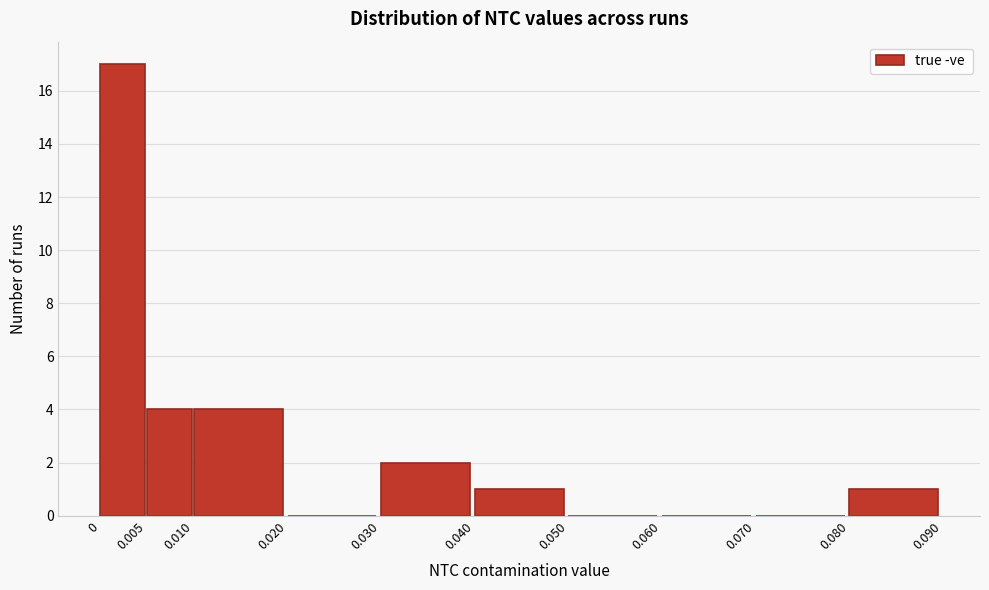

Reading left to right, list every bar in this chart as the range it spans on the x-axis followed by its height. The values are not printed on the chart, so give them approximately, as read against the axis.

0 to 0.005: 17
0.005 to 0.010: 4
0.010 to 0.020: 4
0.020 to 0.030: 0
0.030 to 0.040: 2
0.040 to 0.050: 1
0.050 to 0.060: 0
0.060 to 0.070: 0
0.070 to 0.080: 0
0.080 to 0.090: 1